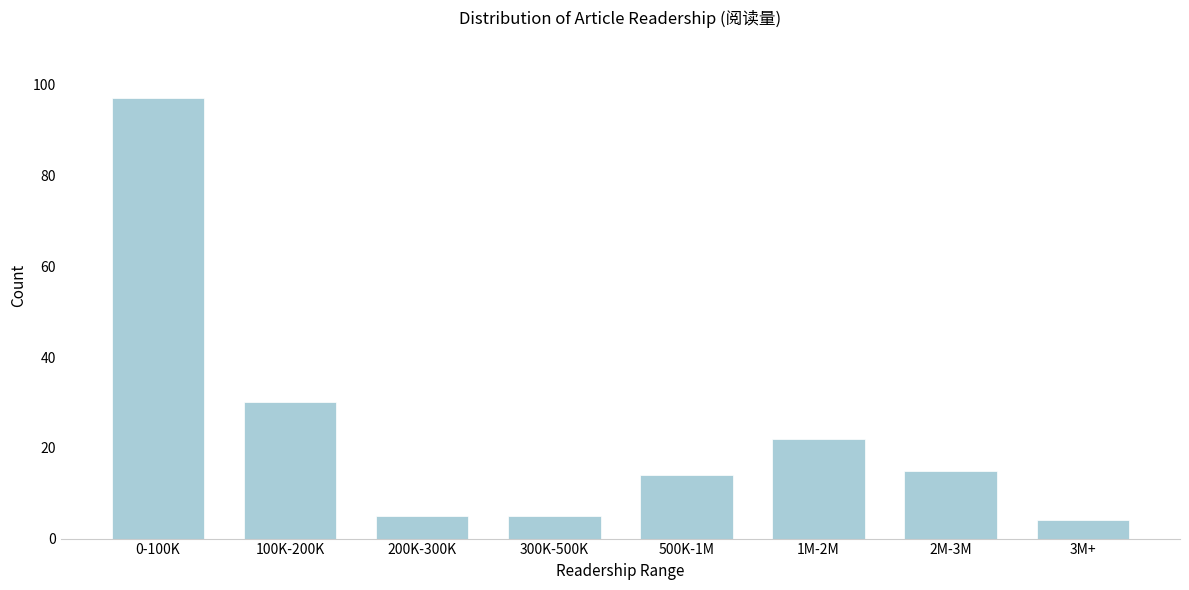

Reading right to left, extract all data points from this chart.

3M+=4	2M-3M=15	1M-2M=22	500K-1M=14	300K-500K=5	200K-300K=5	100K-200K=30	0-100K=97